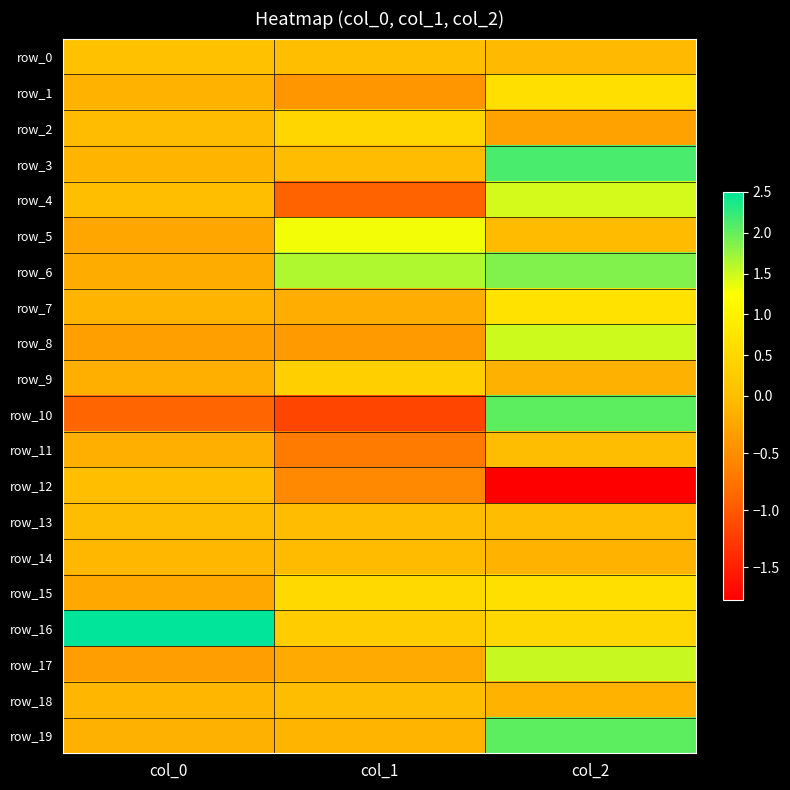

How many series are shown in this chart?

20